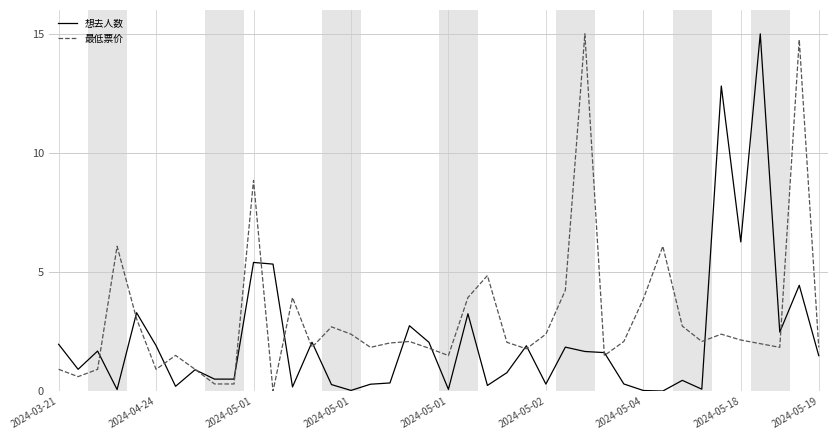

Rank the series by their average value, from highest to lowest.

最低票价, 想去人数